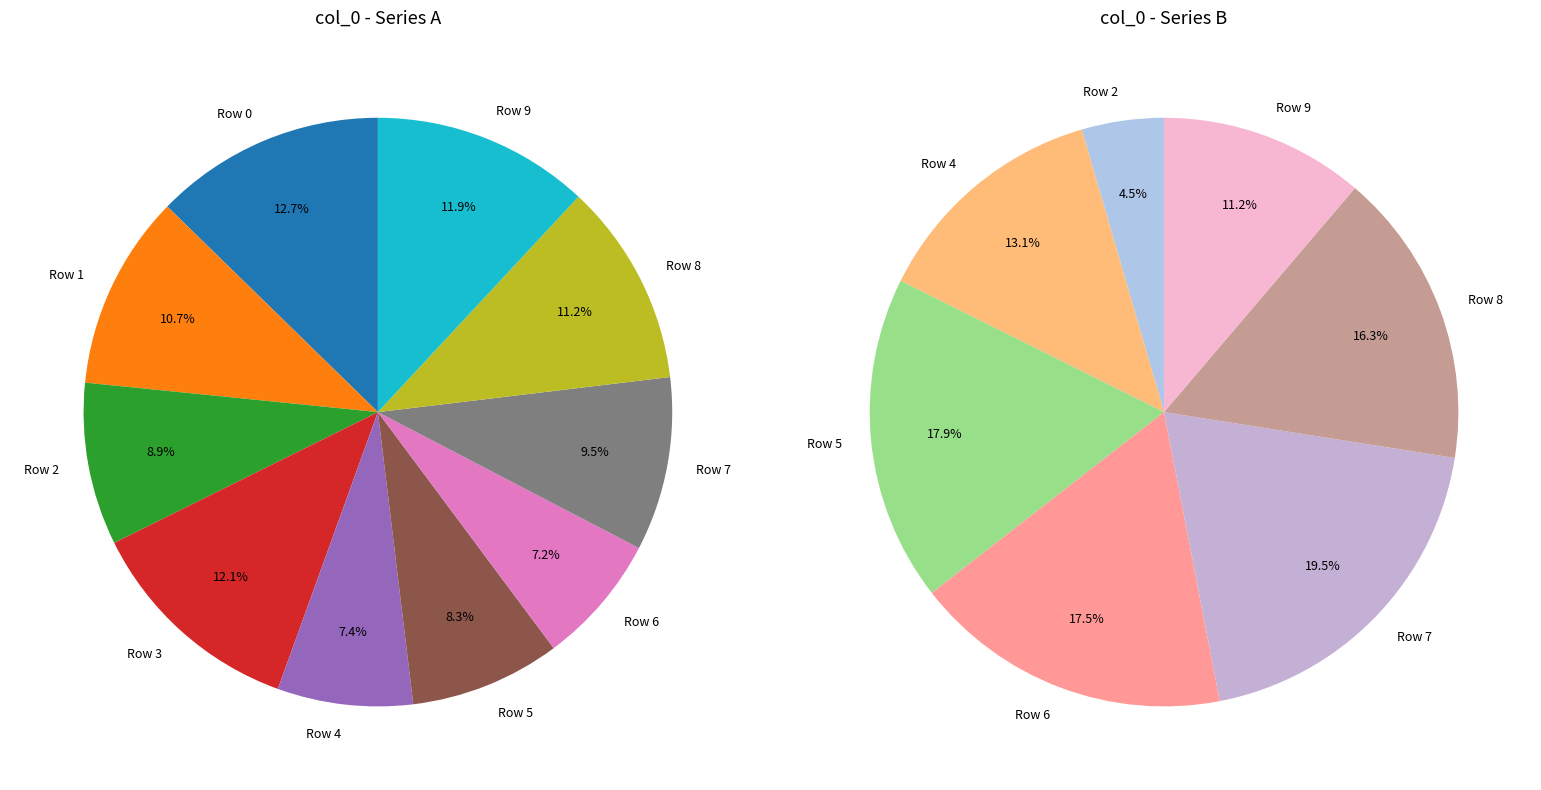

How many segments does this pie chart have?

10